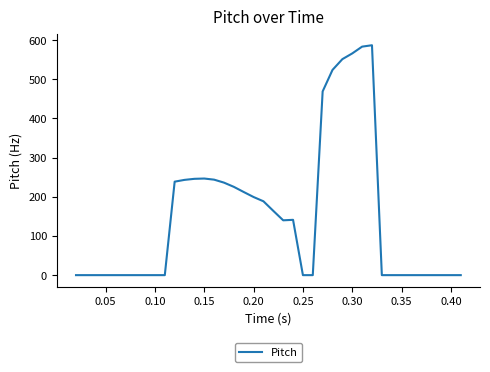

What is the maximum value shown in the chart?

587.0